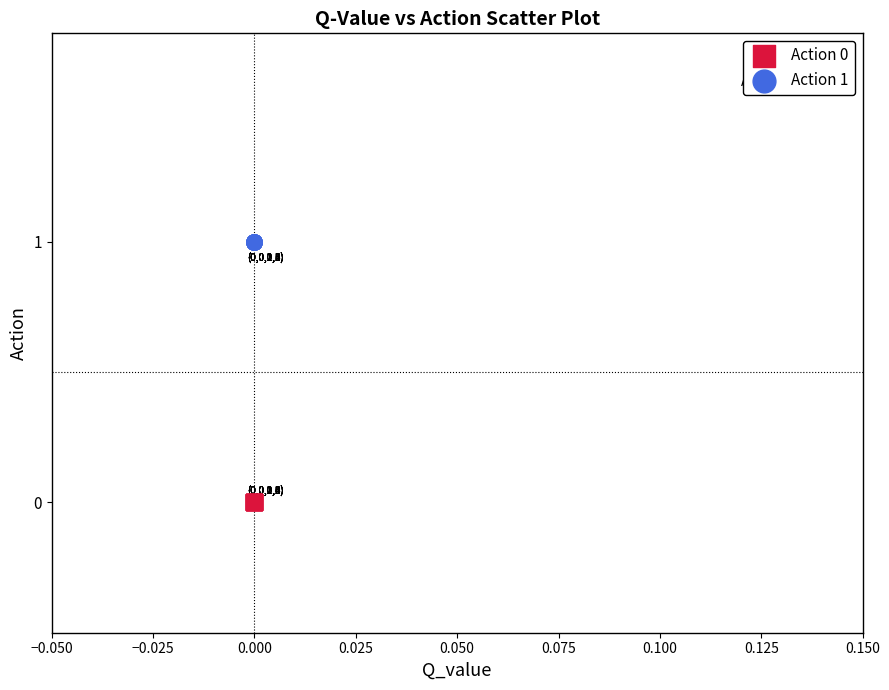

What are all the series names shown in the legend?

Action 0, Action 1